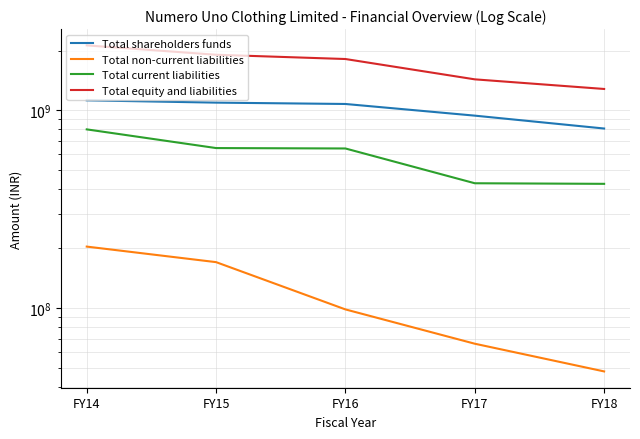

How many data points in Total current liabilities are above 639924866?

2